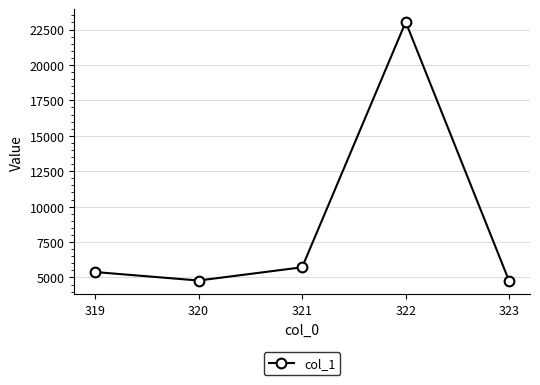

At which label is the value closest to 13876?

321